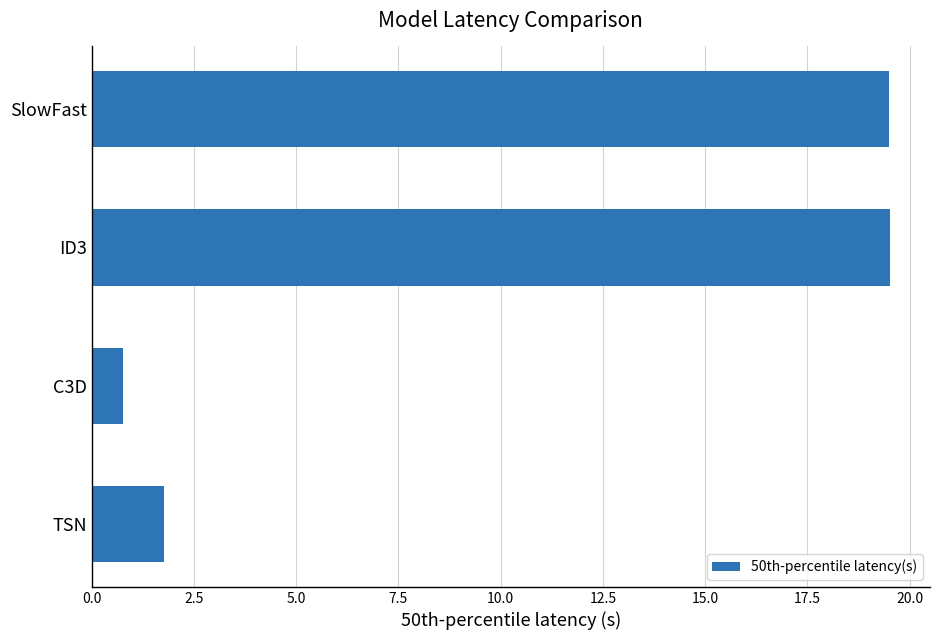

The chart shows a value of 9.5 at SlowFast. True or false?

False